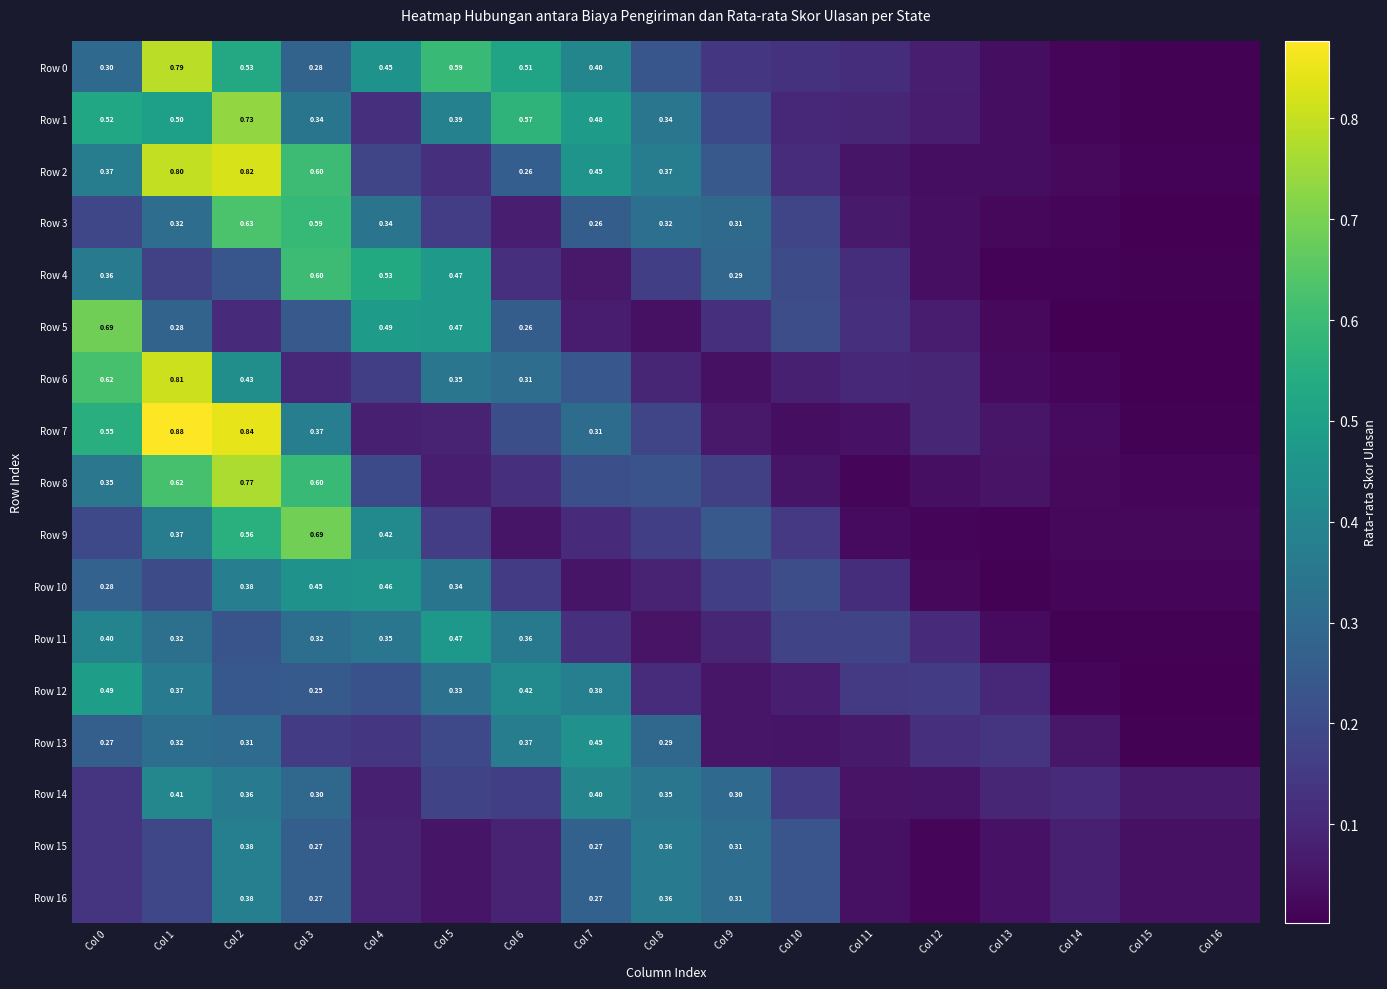

Which series changed the most between Col 2 and Col 16?

Row 7